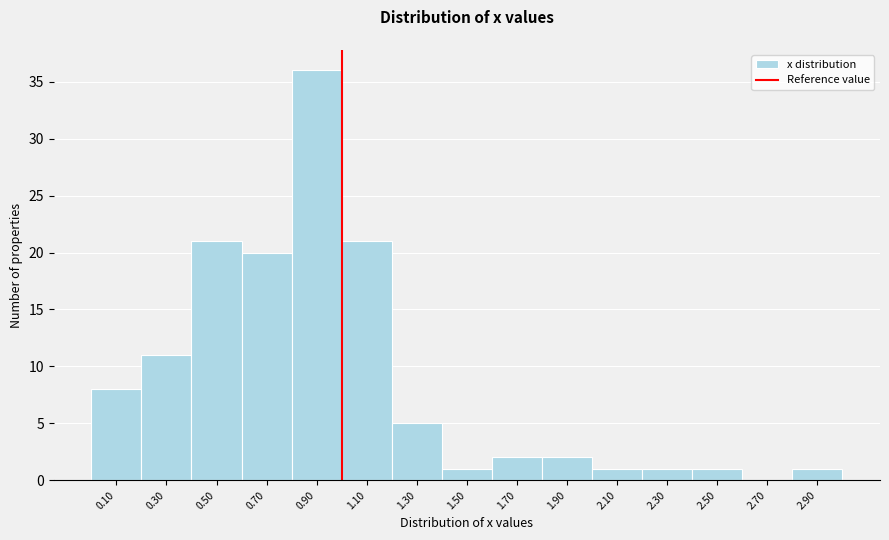

Reading left to right, list every bar in this chart as the range it spans on the x-axis followed by its height. The values are not printed on the chart, so give them approximately, as read against the axis.

0.0 to 0.2: 8
0.2 to 0.4: 11
0.4 to 0.6: 21
0.6 to 0.8: 20
0.8 to 1.0: 36
1.0 to 1.2: 21
1.2 to 1.4: 5
1.4 to 1.6: 1
1.6 to 1.8: 2
1.8 to 2.0: 2
2.0 to 2.2: 1
2.2 to 2.4: 1
2.4 to 2.6: 1
2.6 to 2.8: 0
2.8 to 3.0: 1